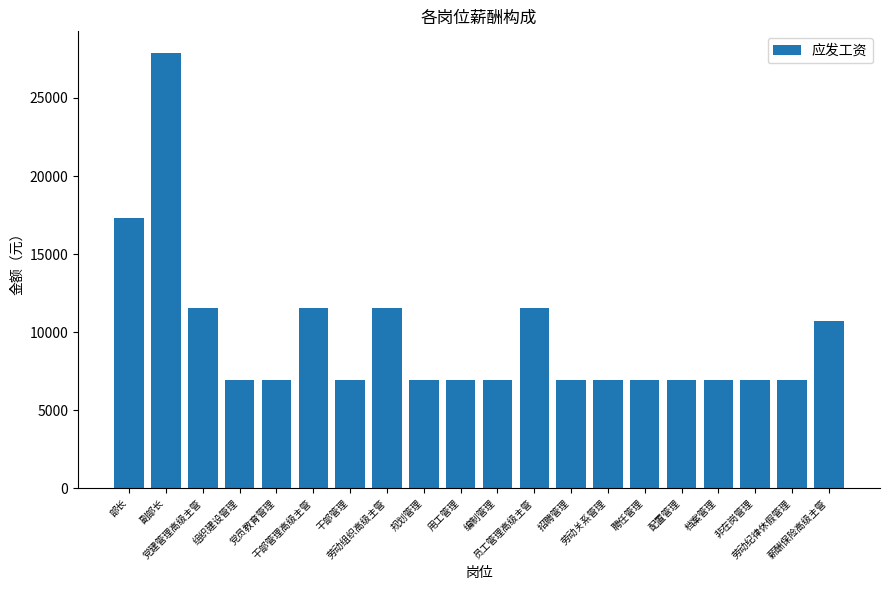

What is the greatest value displayed?

27866